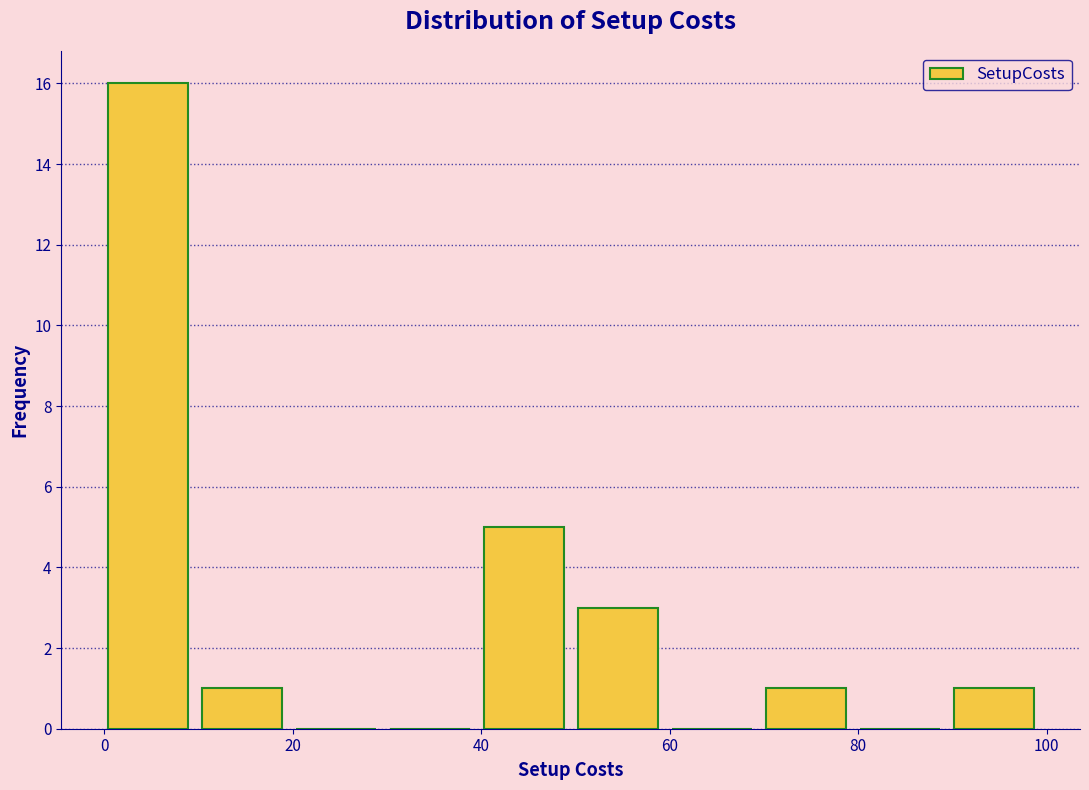

Reading left to right, list every bar in this chart as the range it spans on the x-axis followed by its height. Neither the bar edges nor the heights are printed on the chart, so give them approximately, as read against the axes.

0 to 10: 16
10 to 20: 1
20 to 30: 0
30 to 40: 0
40 to 50: 5
50 to 60: 3
60 to 70: 0
70 to 80: 1
80 to 90: 0
90 to 100: 1